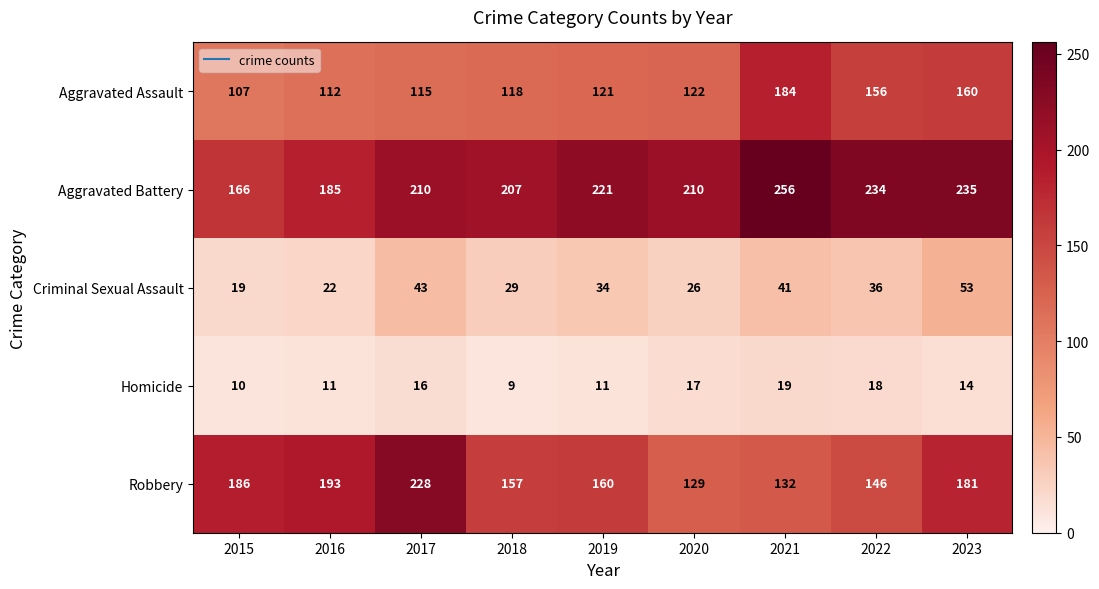

True or false: Aggravated Assault has a value of 88 at 2022.

False